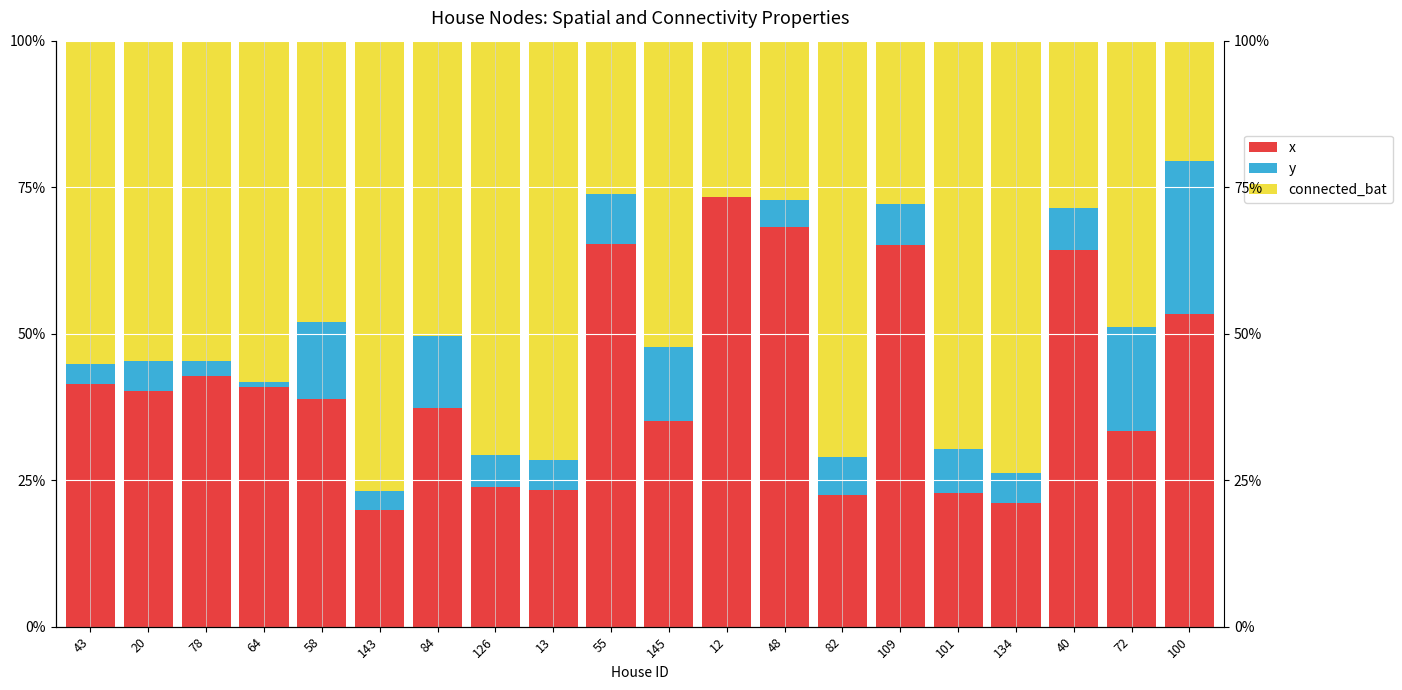

How many distinct data groups are displayed?

3